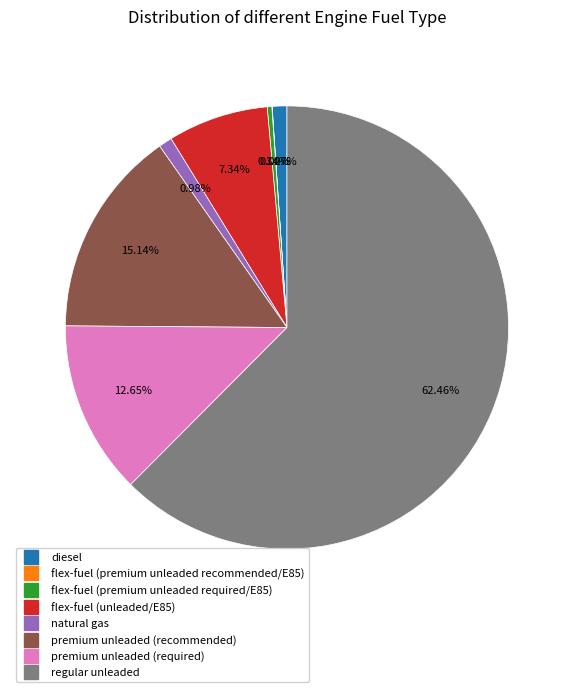

Is there a majority slice in this chart?

Yes